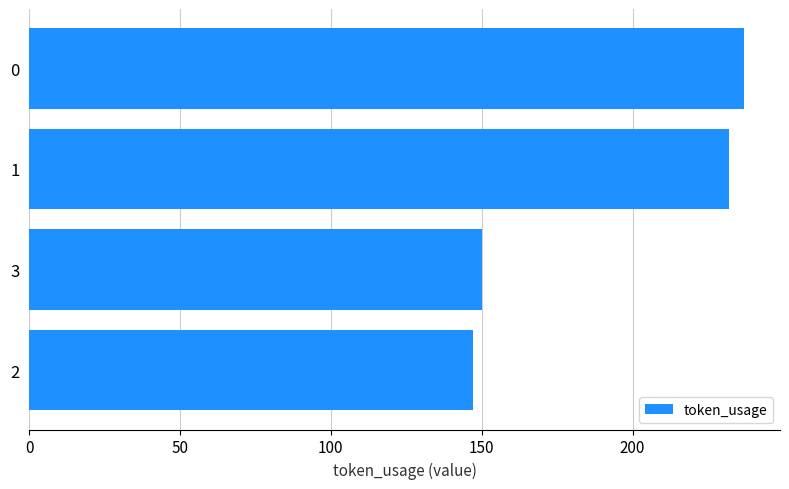

Count the number of data series in this chart.

1